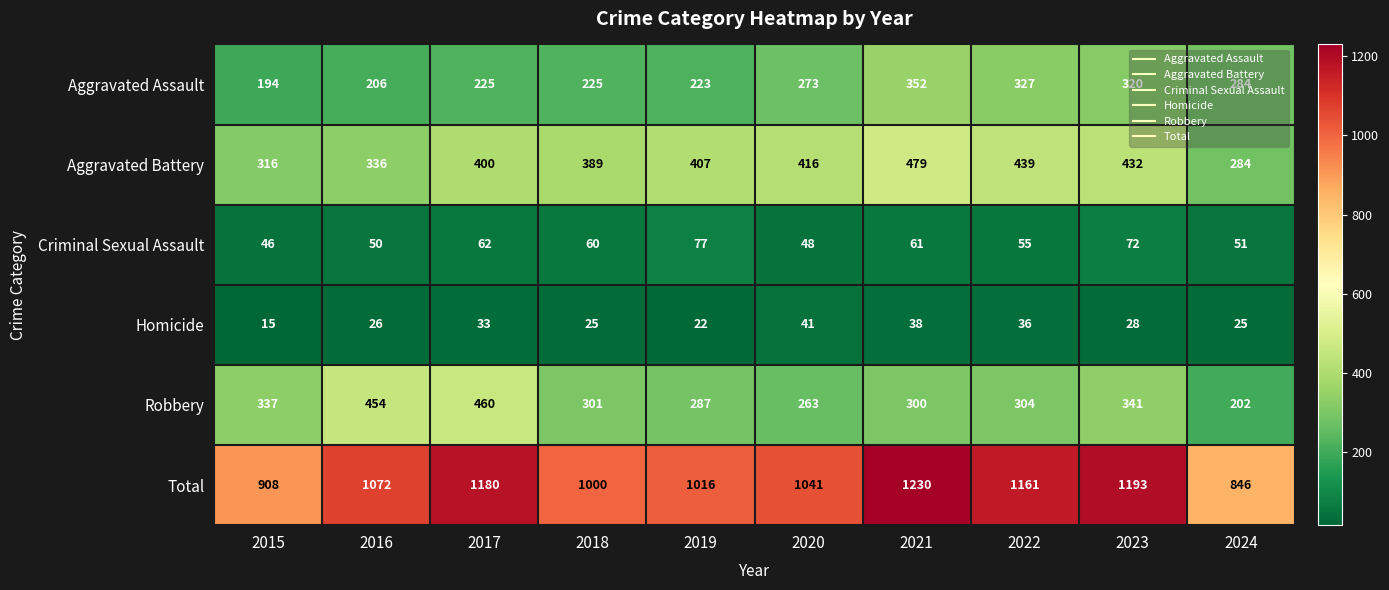

List the series in order of their peak value, lowest first.

Homicide, Criminal Sexual Assault, Aggravated Assault, Robbery, Aggravated Battery, Total